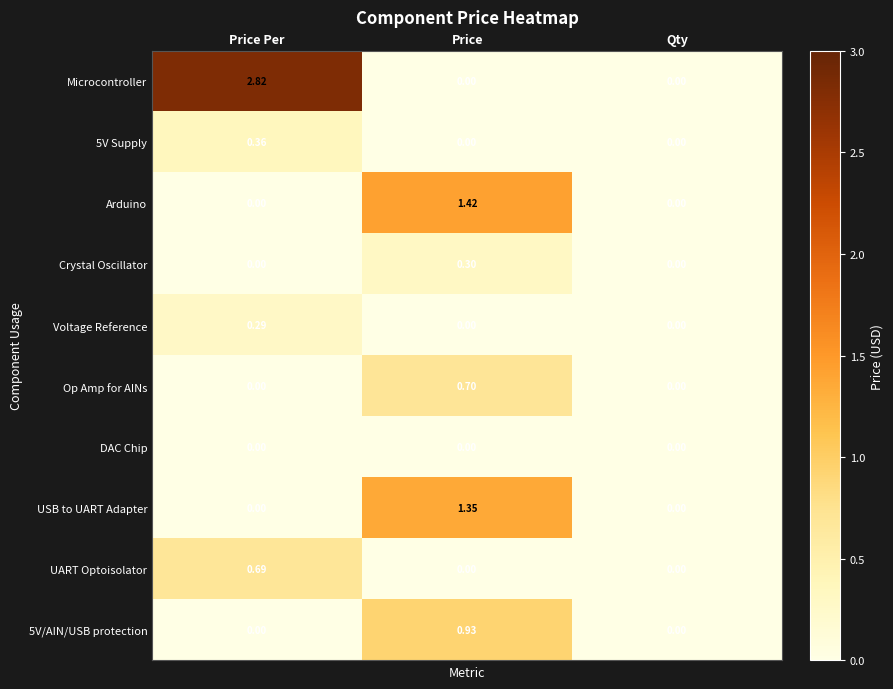

At how many categories does at least one series exceed 1?

2